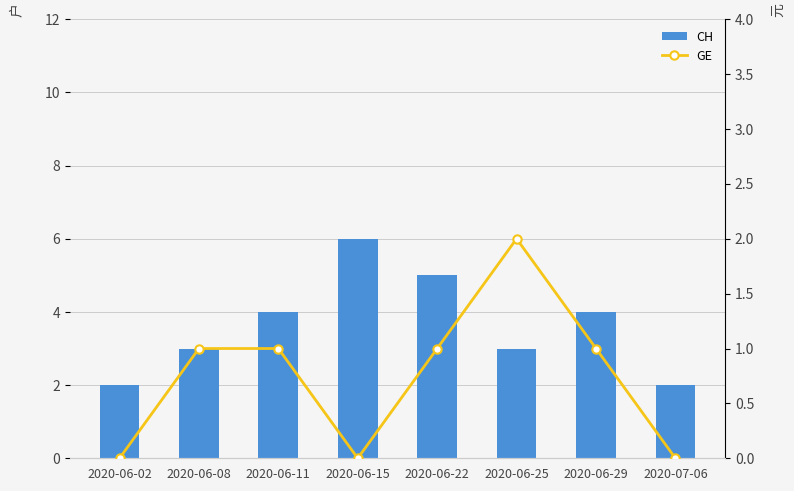

Between 2020-06-25 and 2020-06-11, which is larger?

2020-06-11